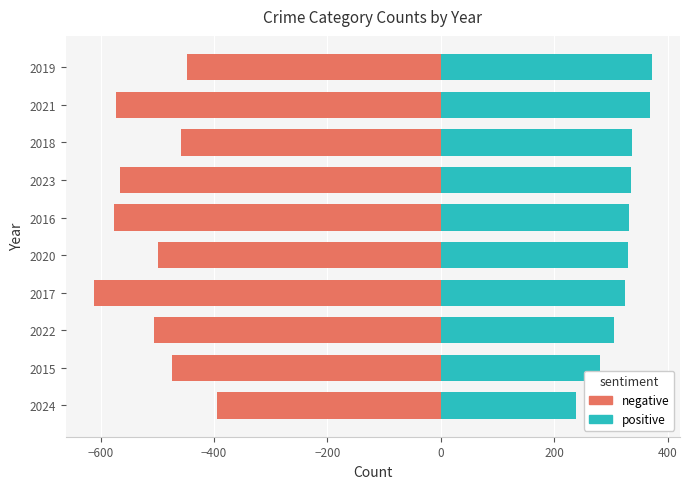

At 2022, list the series in order from largest to smallest.

positive, negative